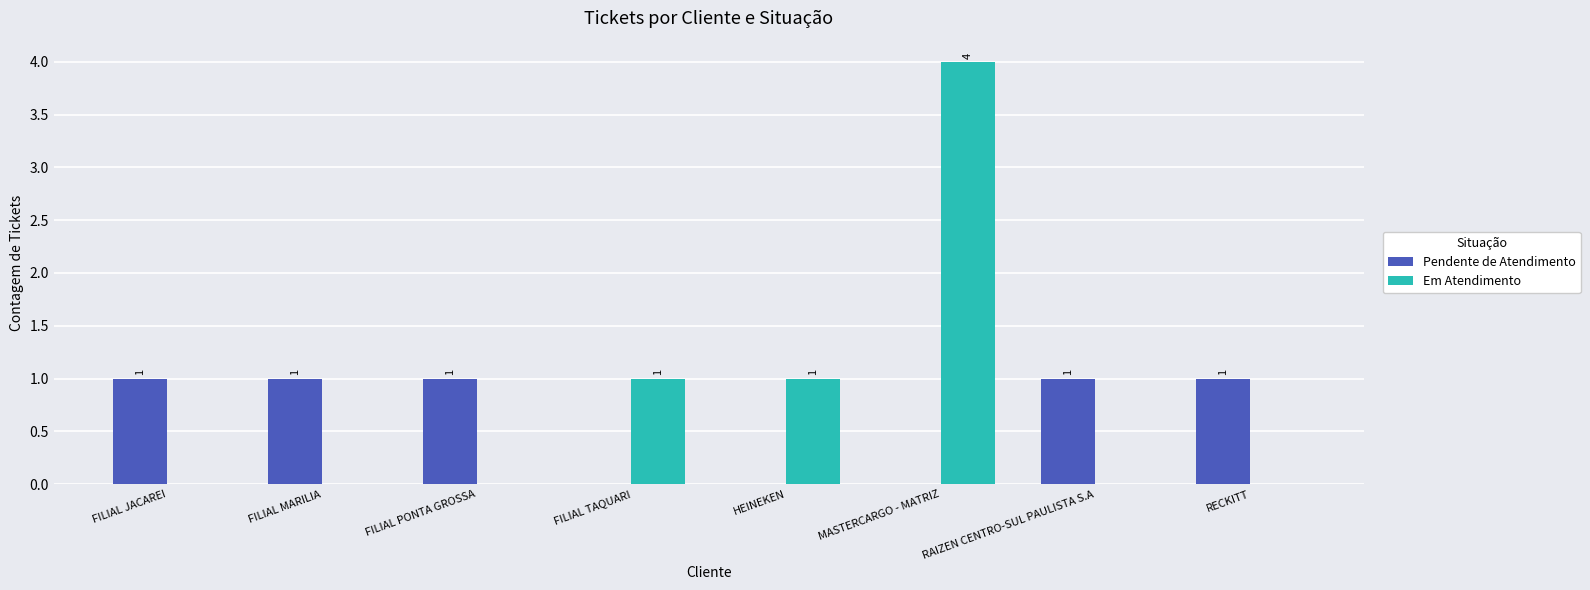

Between FILIAL PONTA GROSSA and MASTERCARGO - MATRIZ, which series saw the biggest shift?

Em Atendimento